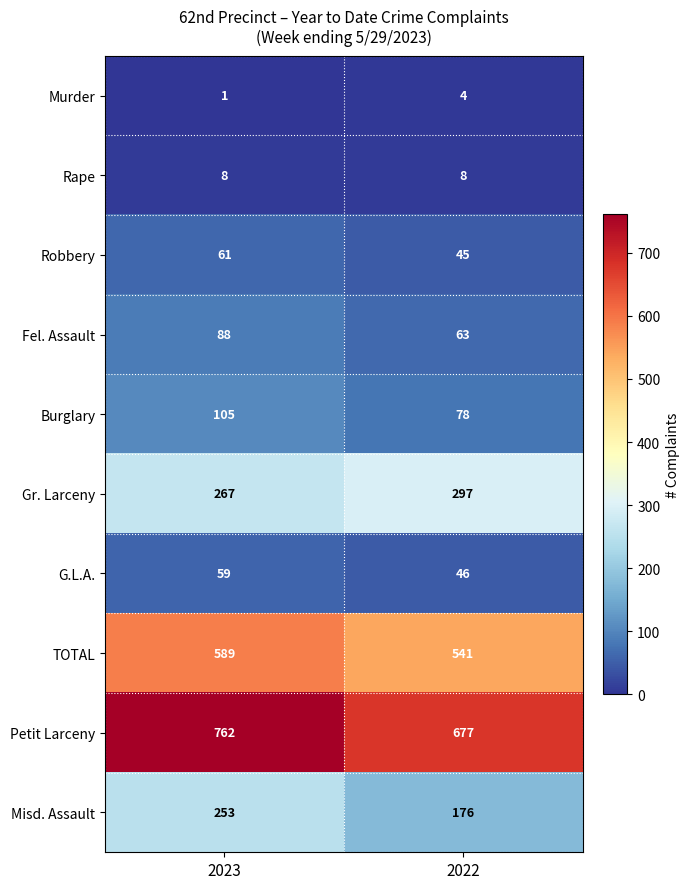

List the series in order of their peak value, lowest first.

Murder, Rape, G.L.A., Robbery, Fel. Assault, Burglary, Misd. Assault, Gr. Larceny, TOTAL, Petit Larceny